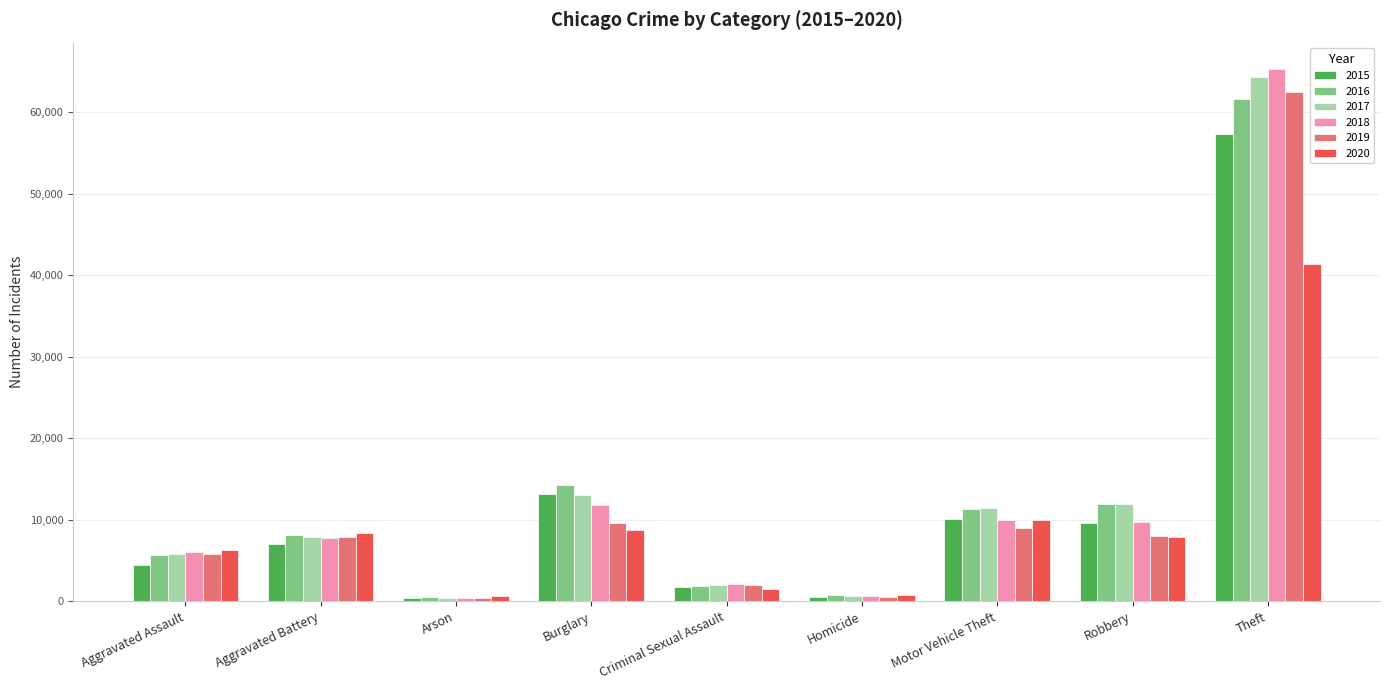

Is it true that 2017 equals 95203 at Theft?

False